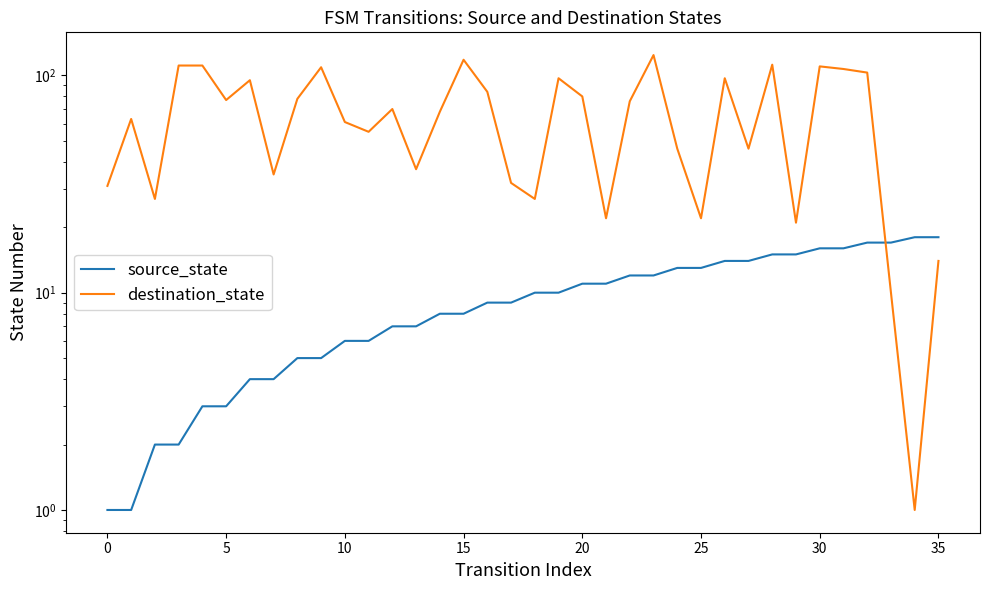

What is the maximum value shown in the chart?

124